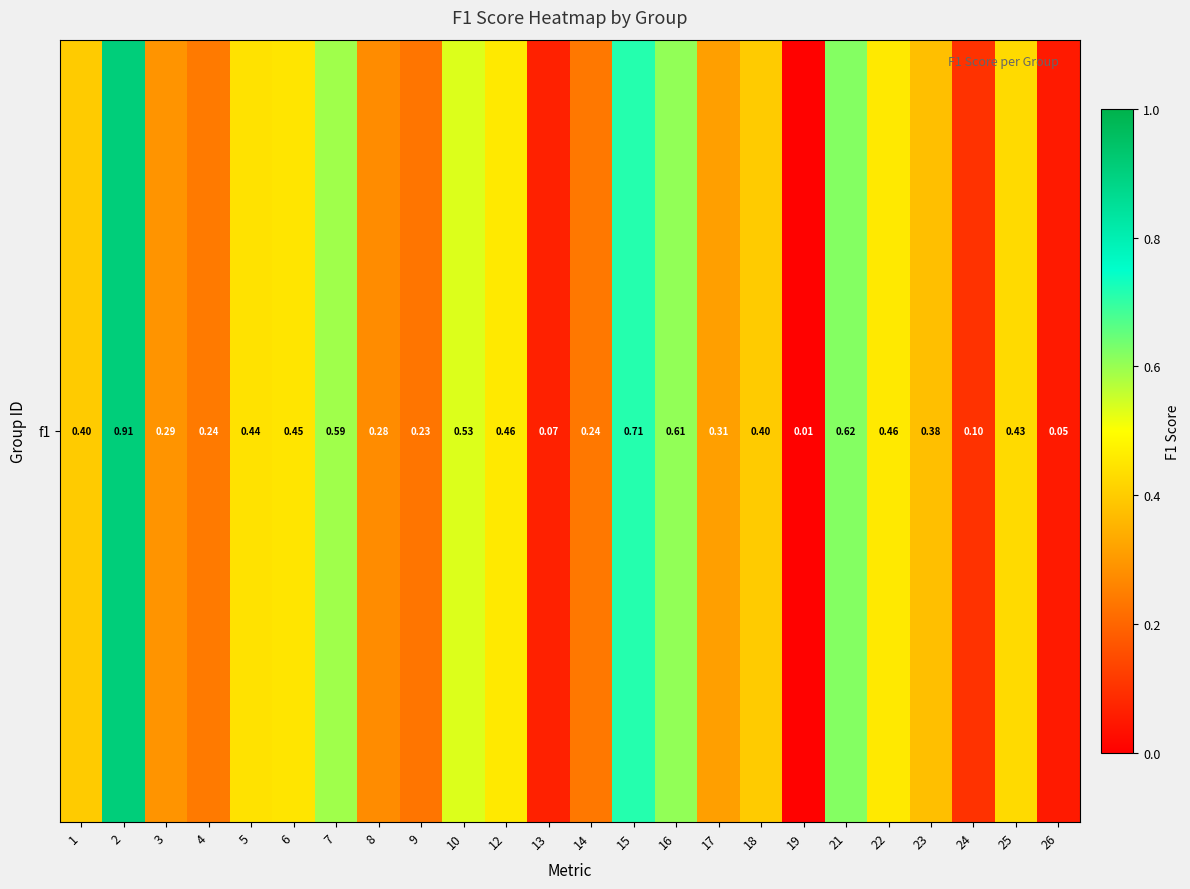

Which label corresponds to the smallest value in the chart?

19